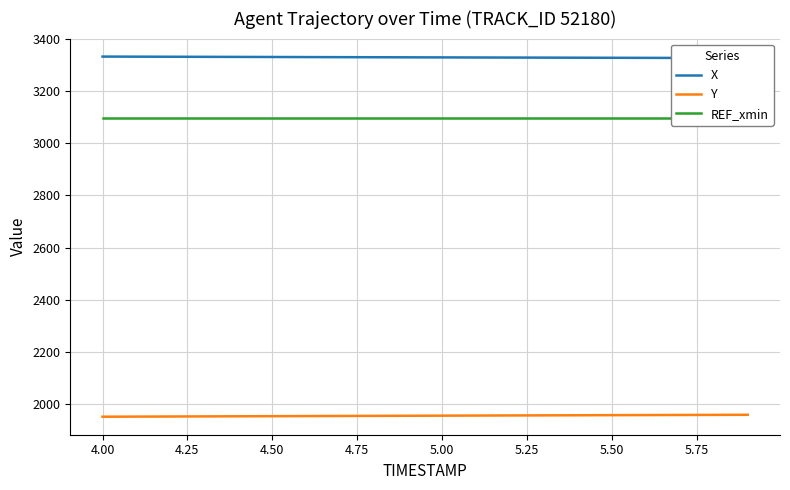

Reading left to right, extract all data points from this chart.

X: 3331.3	3331.0	3330.7	3330.3	3330.0	3329.7	3329.4	3329.1	3328.8	3328.5	3328.2	3327.9	3327.6	3327.3	3327.0	3326.7	3326.4	3326.2	3325.9	3325.6
Y: 1952.2	1952.6	1953.0	1953.4	1953.8	1954.2	1954.7	1955.1	1955.5	1955.9	1956.3	1956.7	1957.0	1957.4	1957.8	1958.2	1958.5	1958.9	1959.2	1959.6
REF_xmin: 3096.8	3096.8	3096.8	3096.8	3096.8	3096.8	3096.8	3096.8	3096.8	3096.8	3096.8	3096.8	3096.8	3096.8	3096.8	3096.8	3096.8	3096.8	3096.8	3096.8